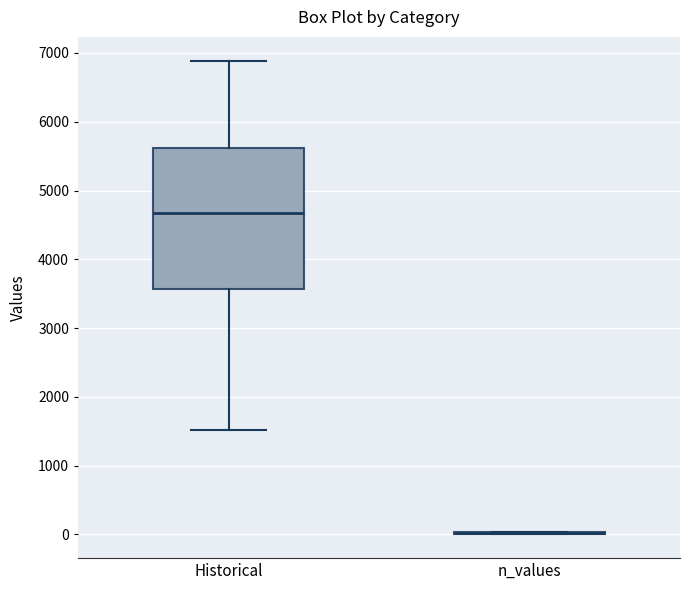

Reading left to right, transcribe this box plot: for each box, give where its median line is, the range the box spans, and where its two whiskers end, as read against the y-axis. The values are not printed on the chart, so give them approximately, as read against the axis.

Historical: median 4700, box 3600 to 5600, whiskers 1500 to 6900
n_values: box collapsed to a line at 0, whiskers 0 to 0